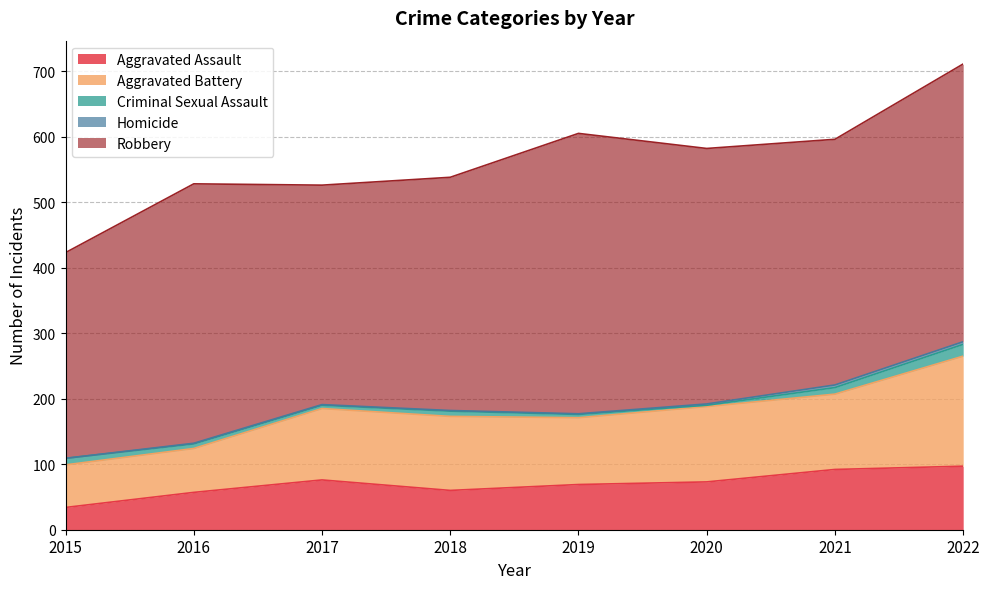

What are all the series names shown in the legend?

Aggravated Assault, Aggravated Battery, Criminal Sexual Assault, Homicide, Robbery